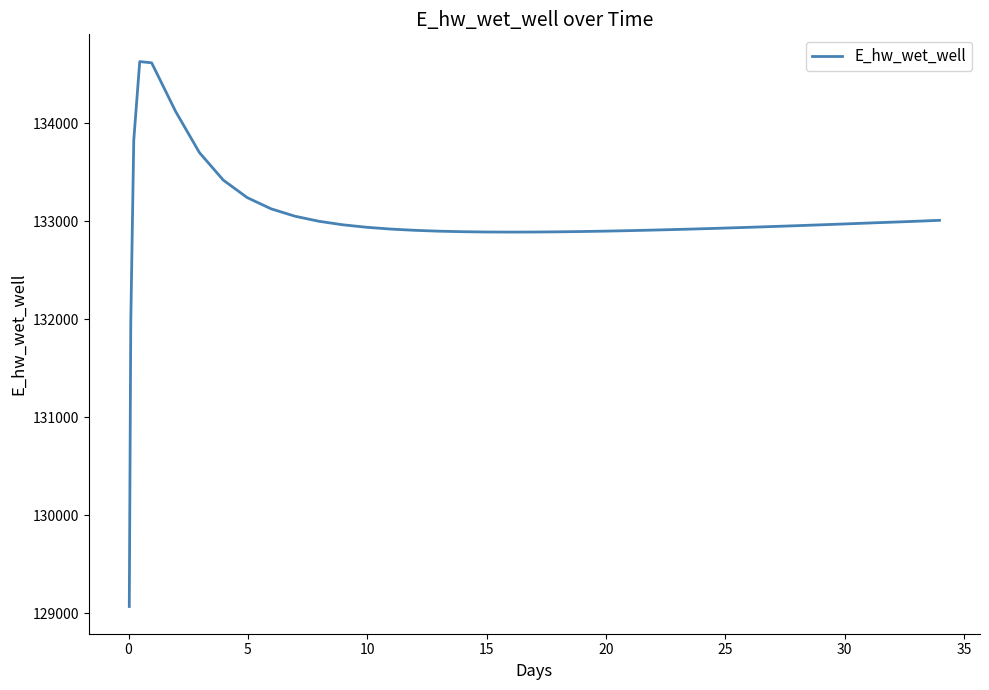

What is the minimum value shown in the chart?

129070.3